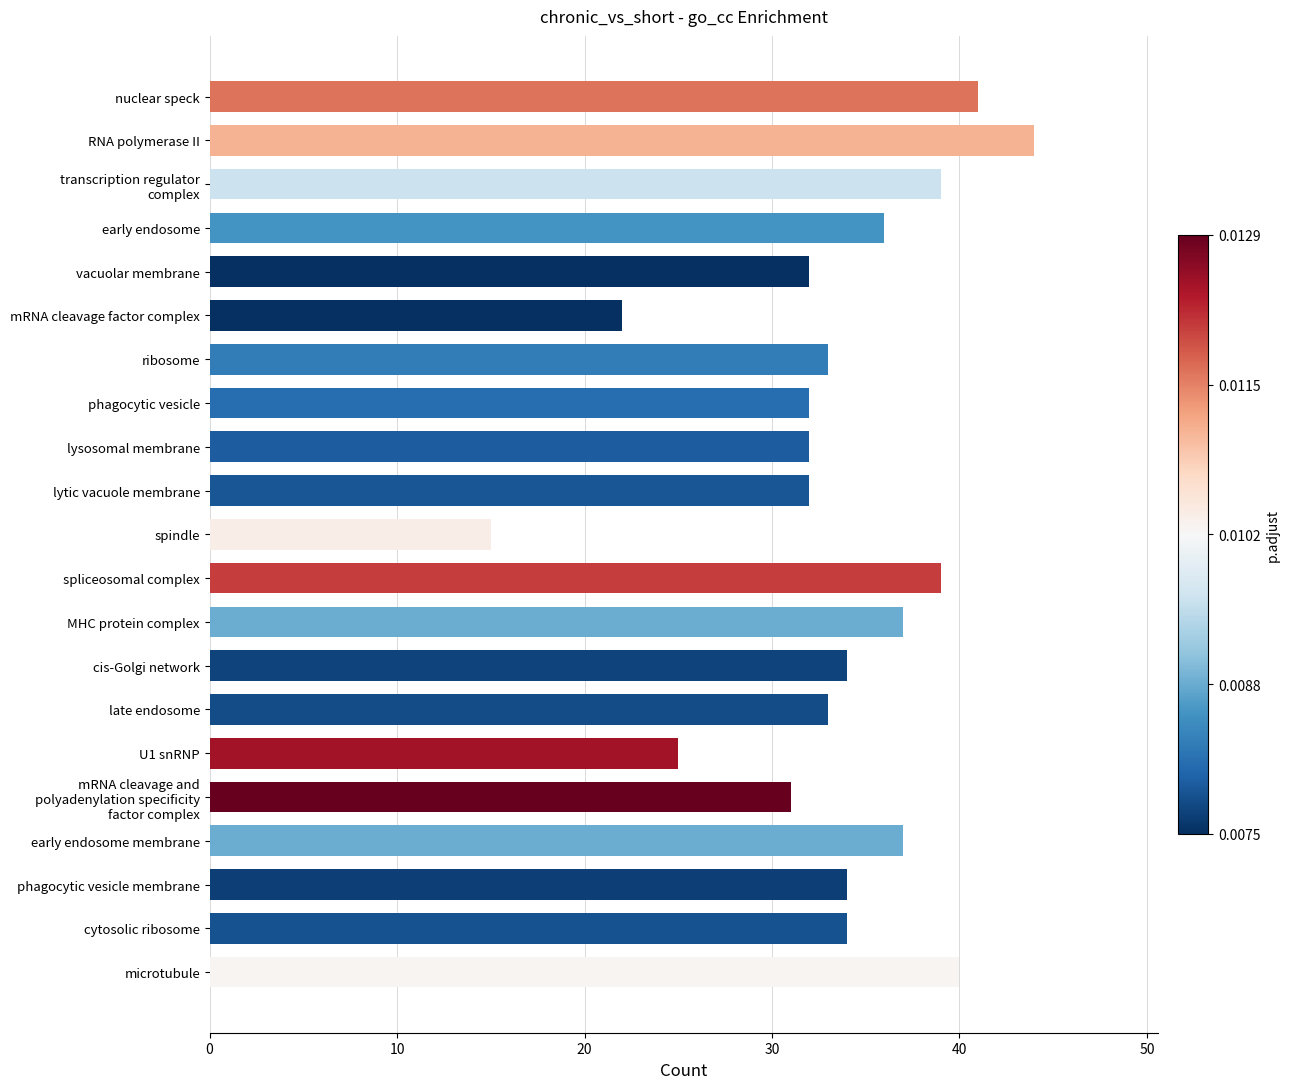

At which category does the chart reach its peak across all series?

RNA polymerase II